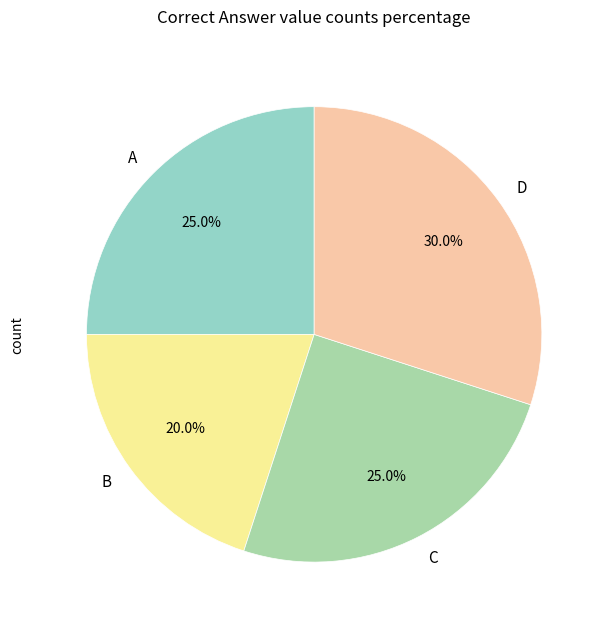

True or false: A accounts for 8% of the total.

False